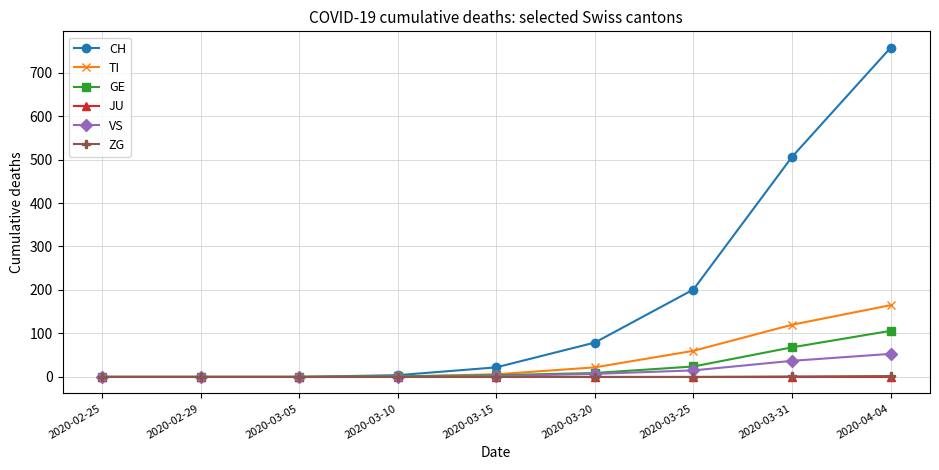

Is the value of VS at 2020-03-31 greater than the value of CH at 2020-02-25?

Yes